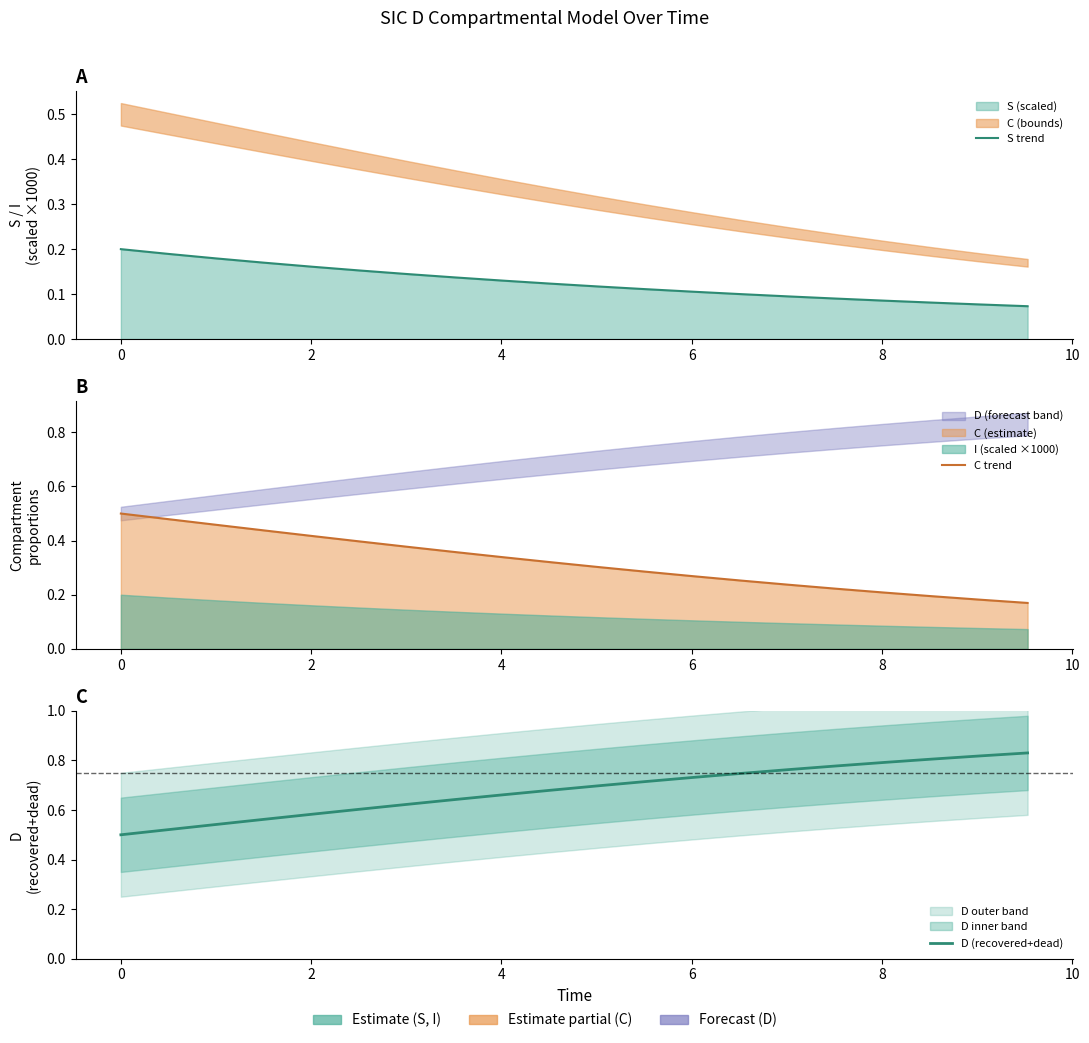

Which series has the widest spread of values?

C trend